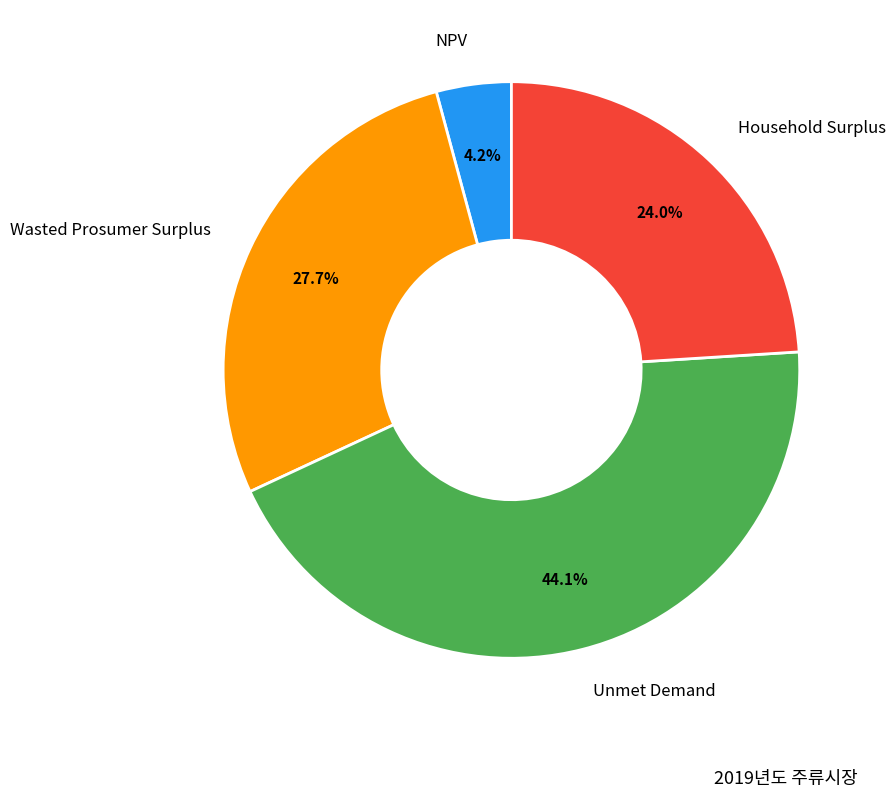

Is there a majority slice in this chart?

No